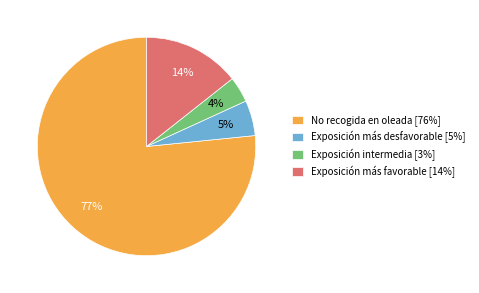

True or false: Exposición más desfavorable accounts for 1% of the total.

False